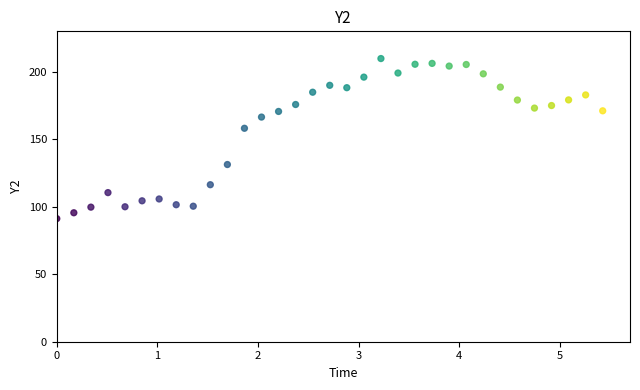

What Y value in the scatter plot is closest to 150?

158.2